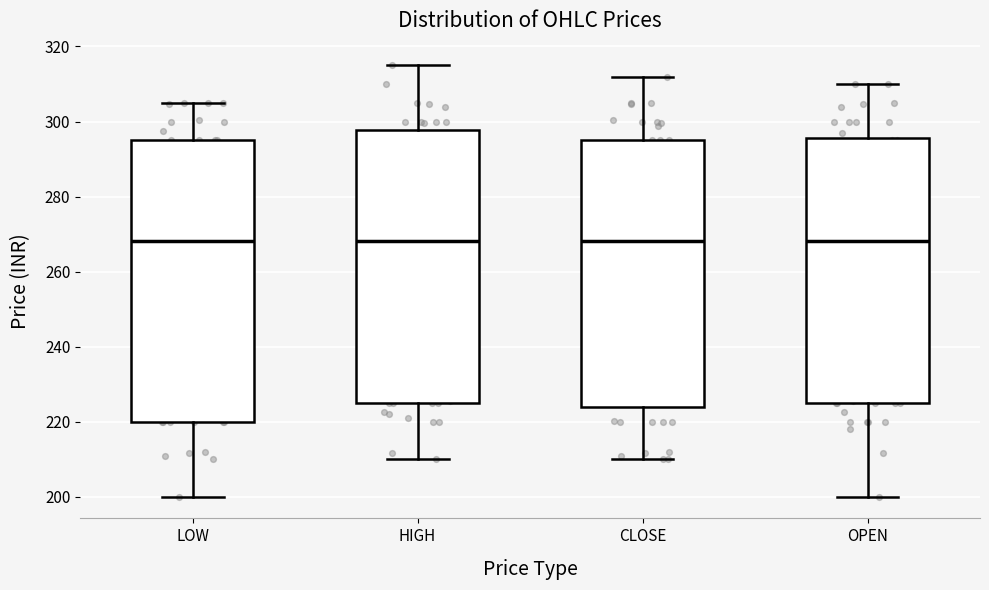

Comparing the boxes themselves (not the whiskers), which one is the tallest?

LOW